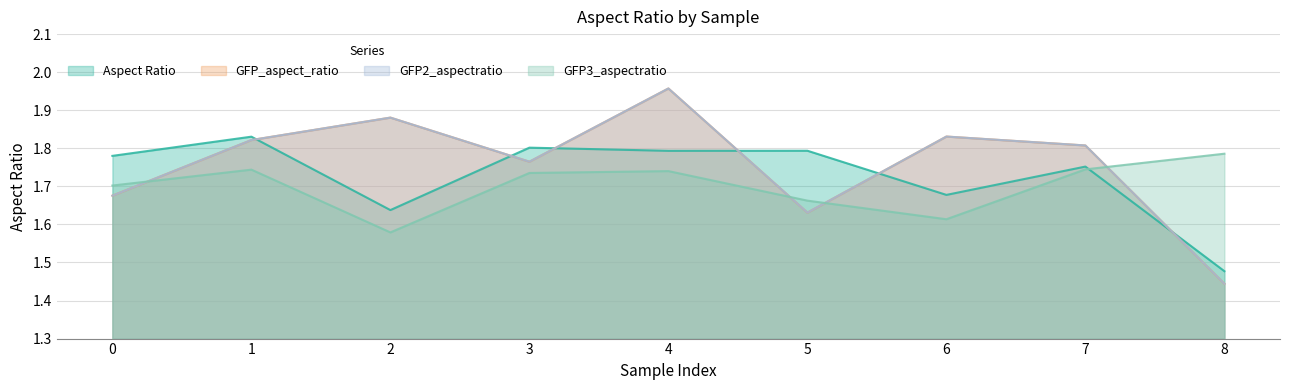

Rank the series by their maximum value, from lowest to highest.

GFP3_aspectratio, Aspect Ratio, GFP_aspect_ratio, GFP2_aspectratio